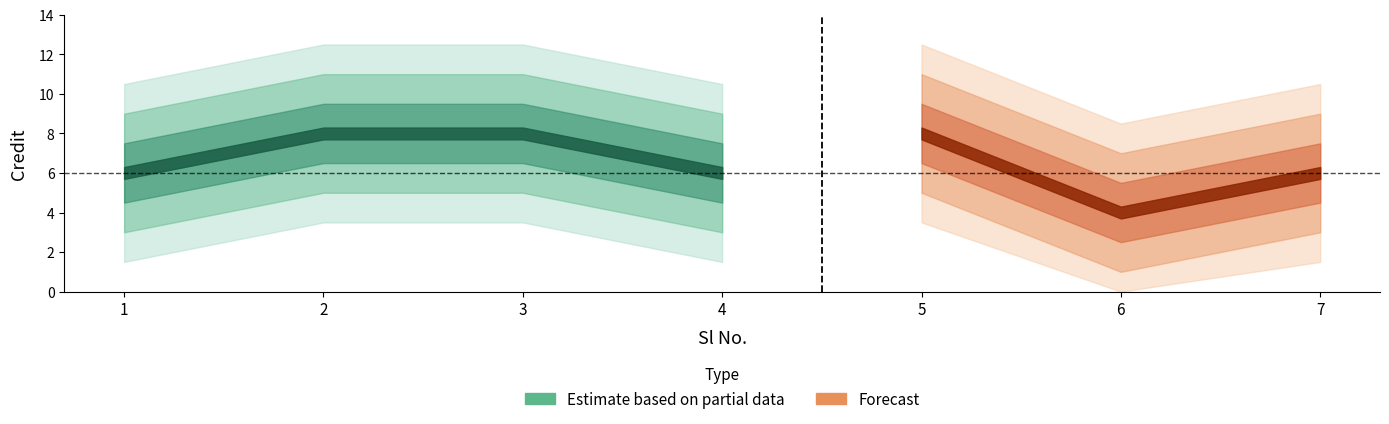

What is the ratio of the value at 7 to the value at 5?

0.8